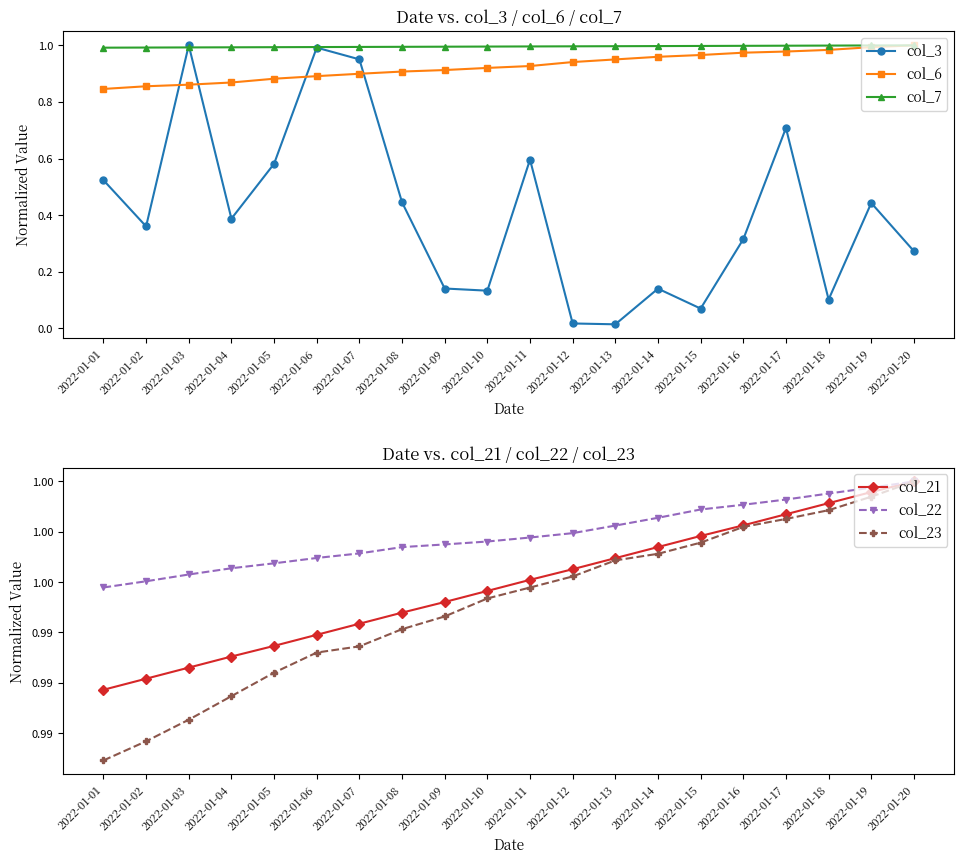

Reading left to right, transcribe all the data shown in this chart.

col_3: 0.5	0.4	1.0	0.4	0.6	1.0	1.0	0.4	0.1	0.1	0.6	0.0	0.0	0.1	0.1	0.3	0.7	0.1	0.4	0.3
col_6: 0.8	0.9	0.9	0.9	0.9	0.9	0.9	0.9	0.9	0.9	0.9	0.9	1.0	1.0	1.0	1.0	1.0	1.0	1.0	1.0
col_7: 1.0	1.0	1.0	1.0	1.0	1.0	1.0	1.0	1.0	1.0	1.0	1.0	1.0	1.0	1.0	1.0	1.0	1.0	1.0	1.0
col_21: 1.0	1.0	1.0	1.0	1.0	1.0	1.0	1.0	1.0	1.0	1.0	1.0	1.0	1.0	1.0	1.0	1.0	1.0	1.0	1.0
col_22: 1.0	1.0	1.0	1.0	1.0	1.0	1.0	1.0	1.0	1.0	1.0	1.0	1.0	1.0	1.0	1.0	1.0	1.0	1.0	1.0
col_23: 1.0	1.0	1.0	1.0	1.0	1.0	1.0	1.0	1.0	1.0	1.0	1.0	1.0	1.0	1.0	1.0	1.0	1.0	1.0	1.0